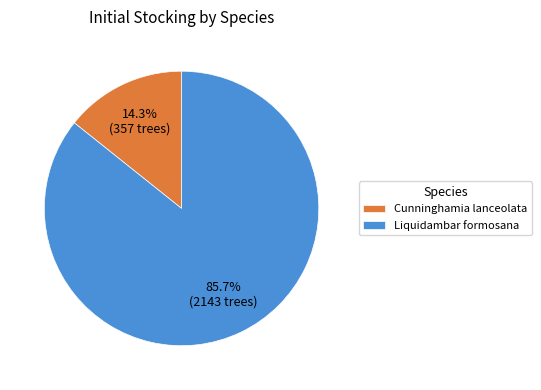

To the nearest percent, what portion does Cunninghamia lanceolata represent?

14%